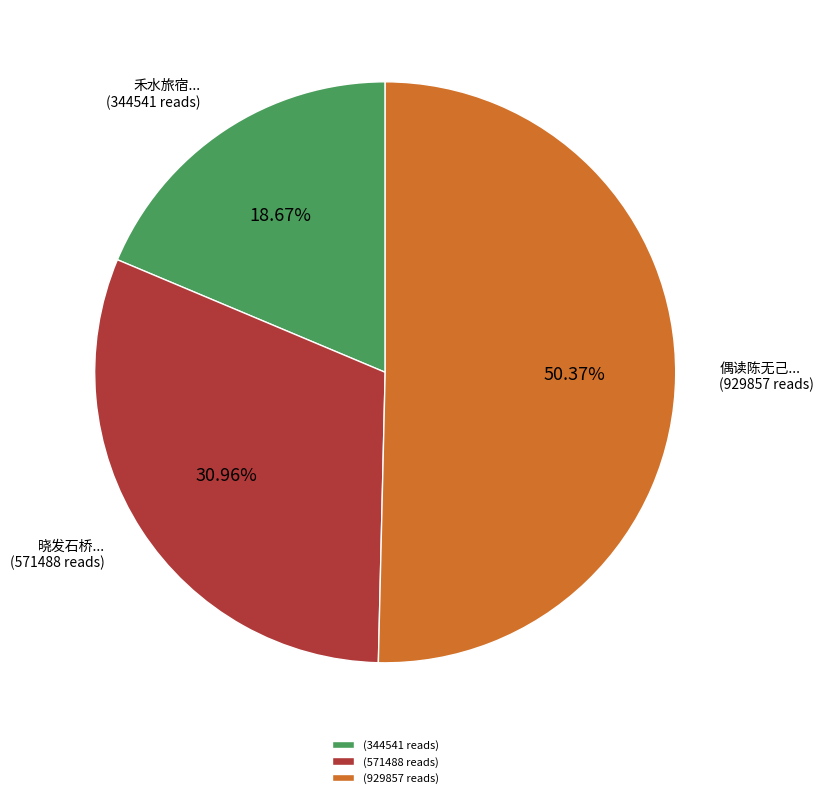

What is the majority slice?

(929857 reads)